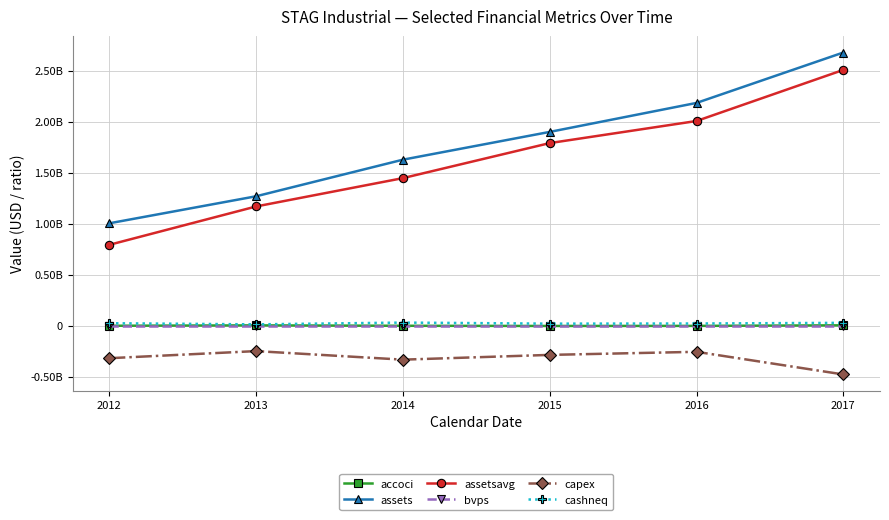

List the series in order of their peak value, highest first.

assets, assetsavg, cashneq, accoci, bvps, capex